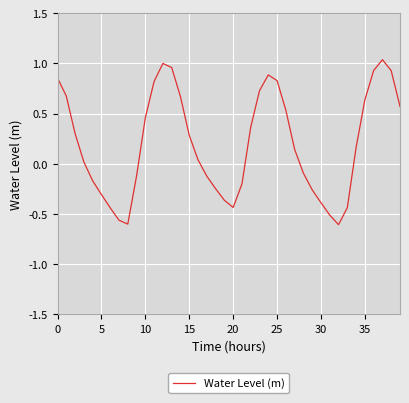

Count the number of categories in the chart.

40